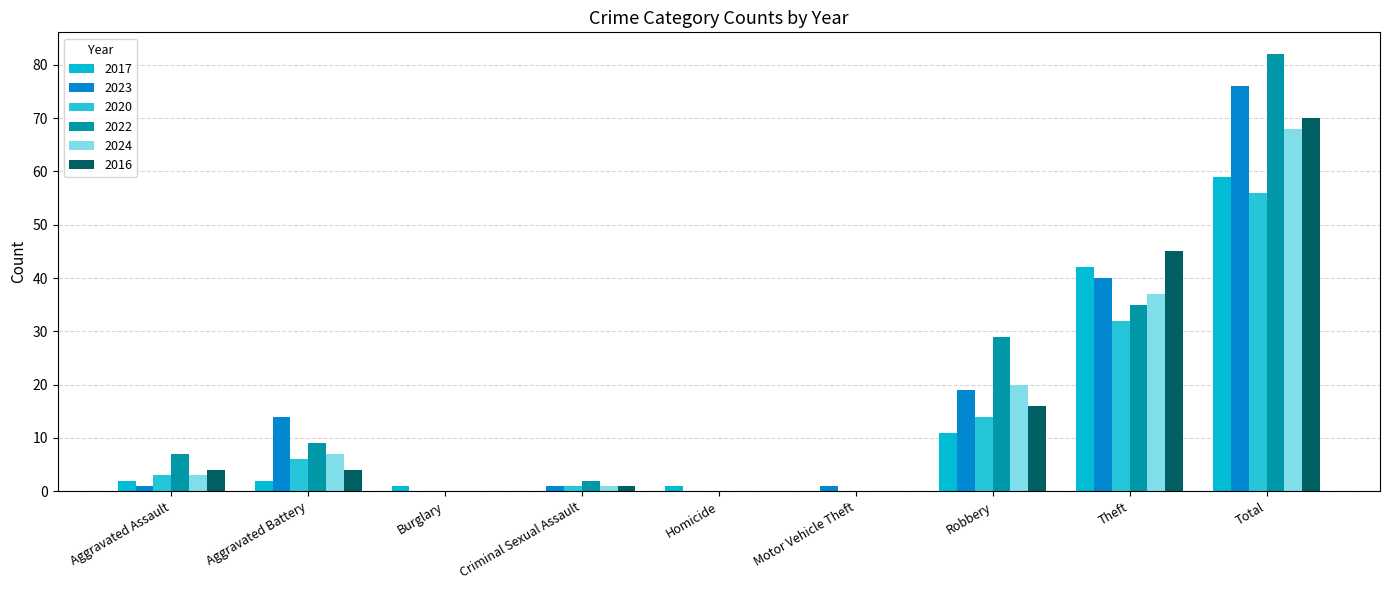

True or false: 2022 has a value of 29 at Robbery.

True